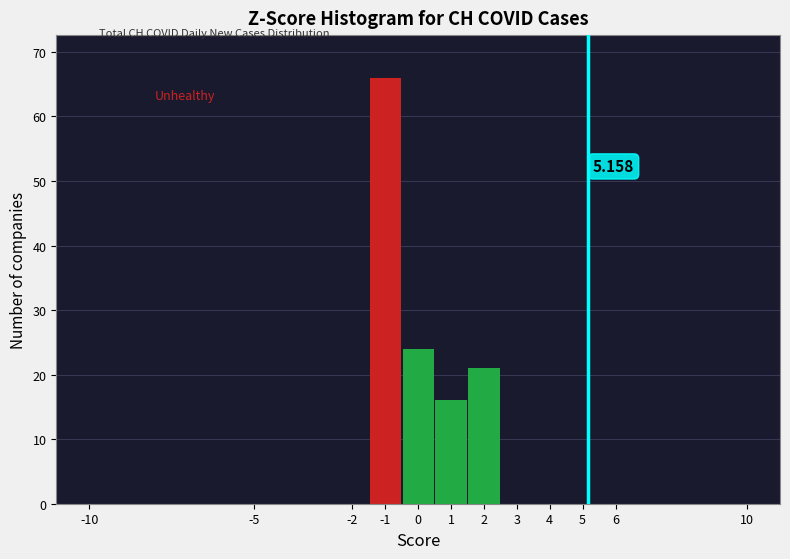

Which range on the x-axis has the tallest bar?

-1.5 to -0.5